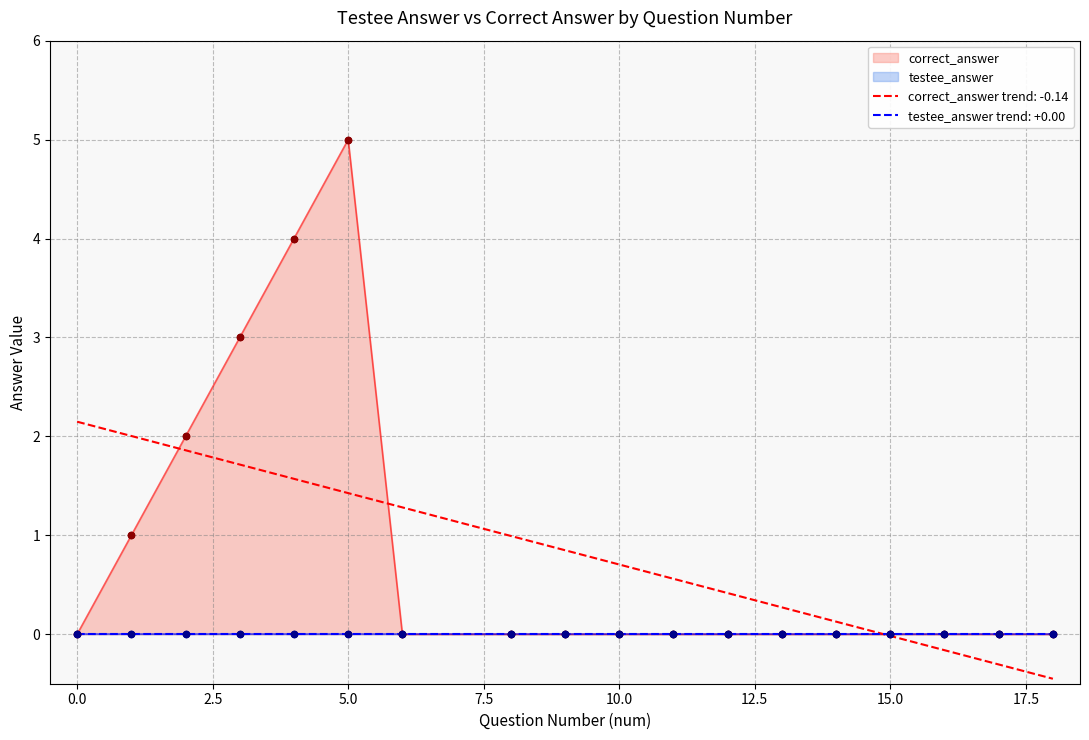

Between 11 and 3, which is larger?

3